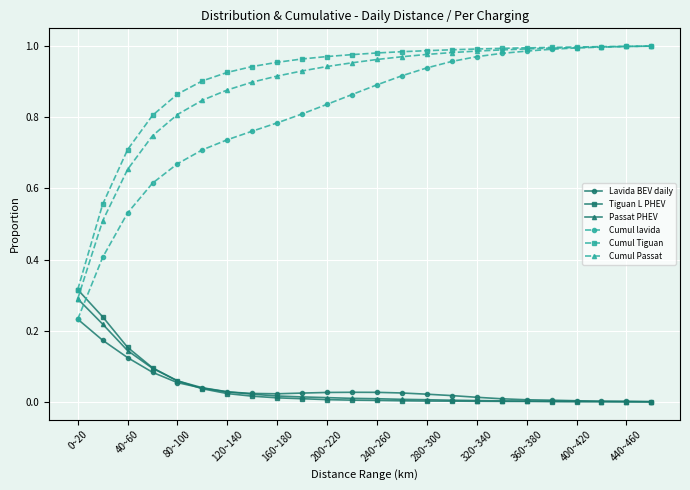

How many lines are shown in the chart?

6